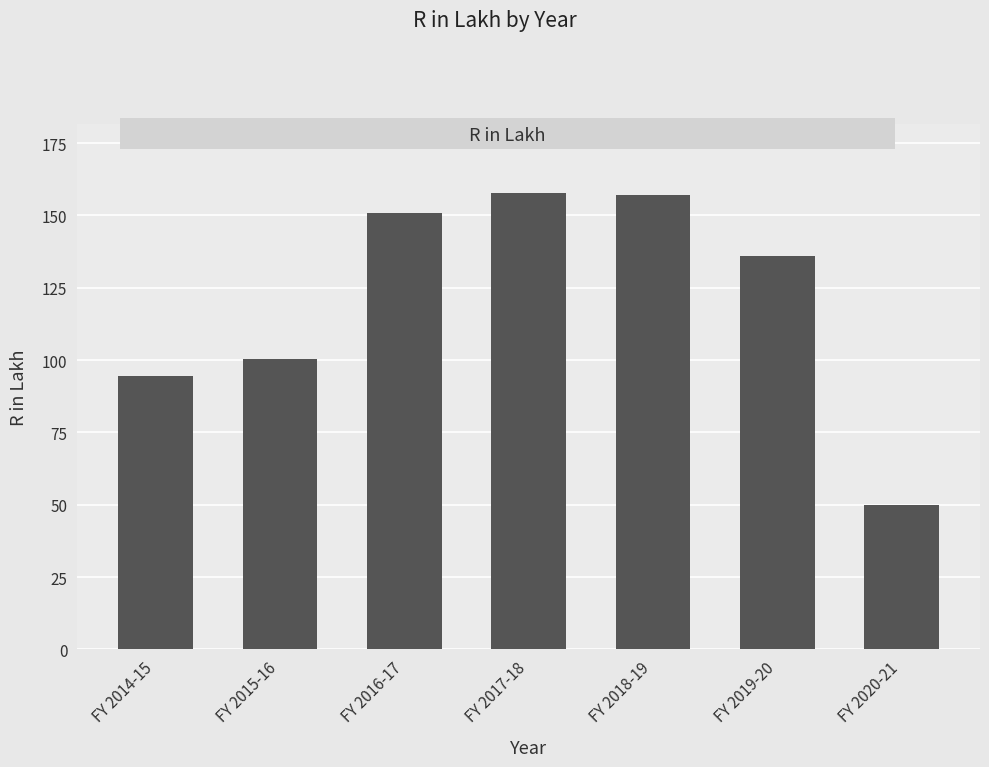

What is the maximum value shown in the chart?

157.9